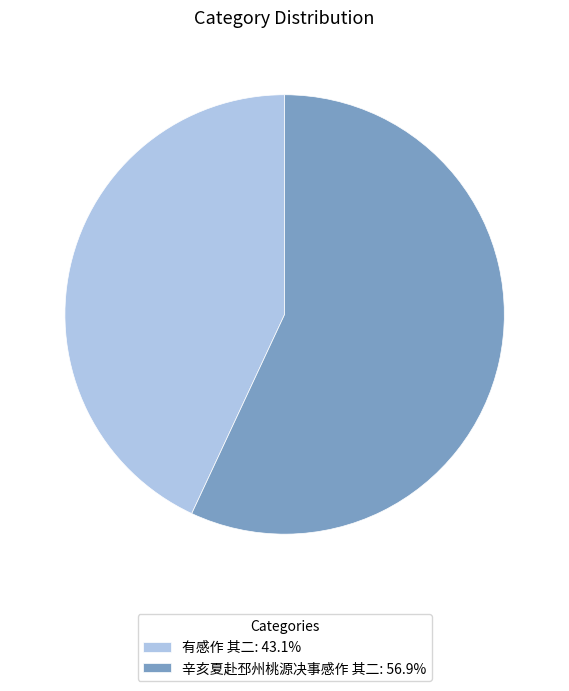

Does 有感作 其二 represent more than half of the total?

No